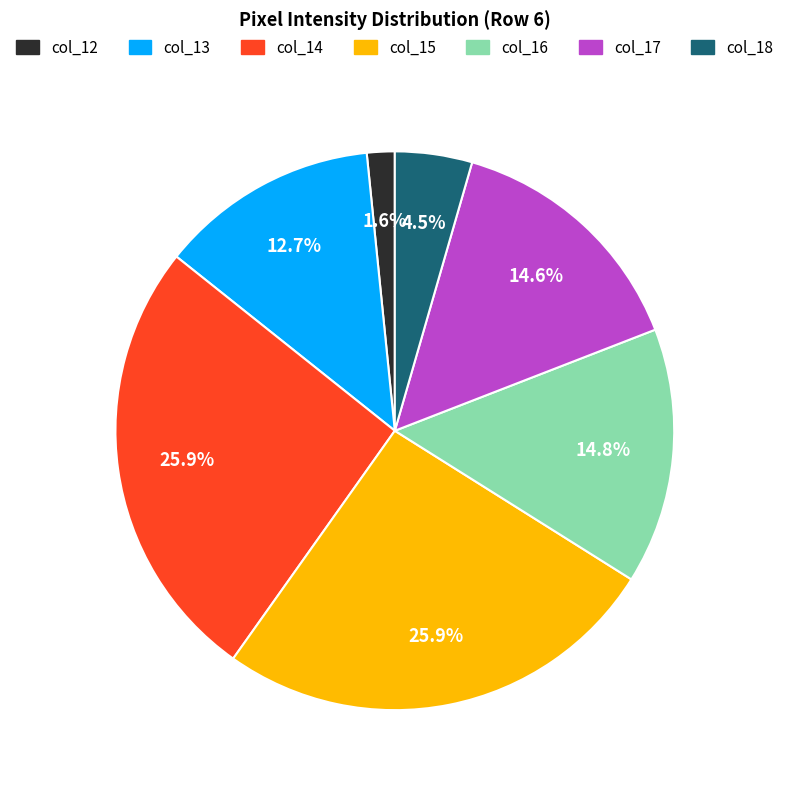

What percentage is the col_17 slice, to the nearest percent?

15%